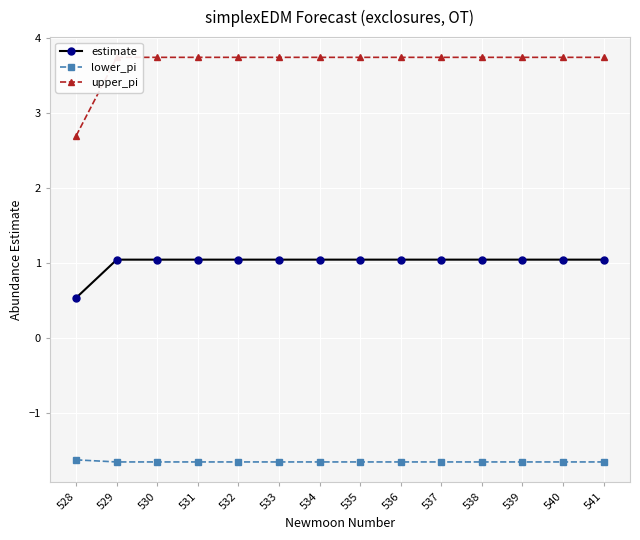

True or false: lower_pi has more than 1 points higher than both neighbors.

False